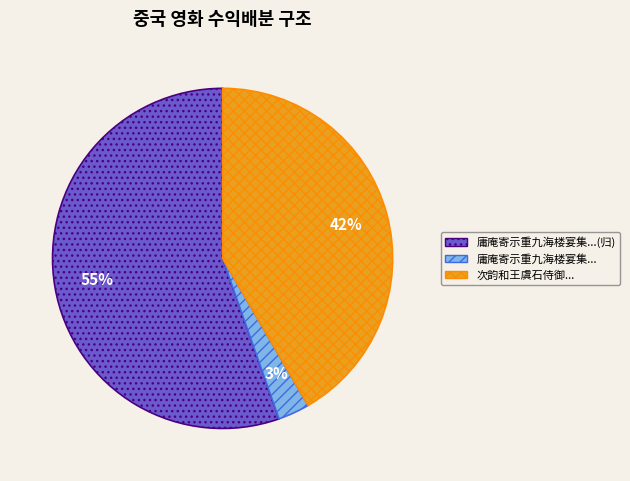

To the nearest percent, what portion does 庸庵寄示重九海楼宴集... represent?

3%